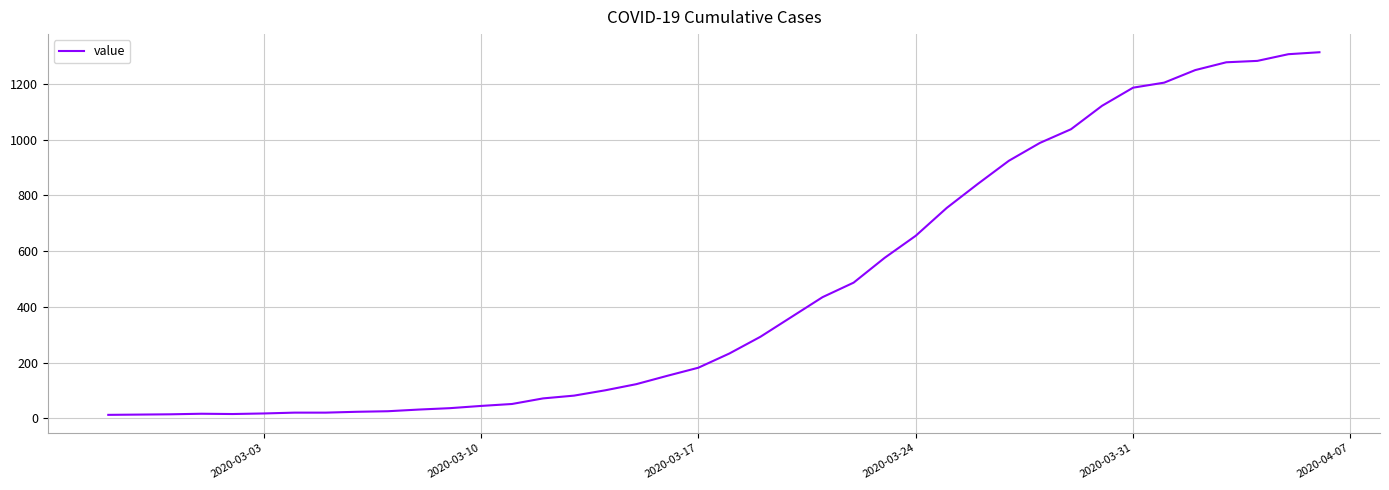

What is the greatest value displayed?

1313